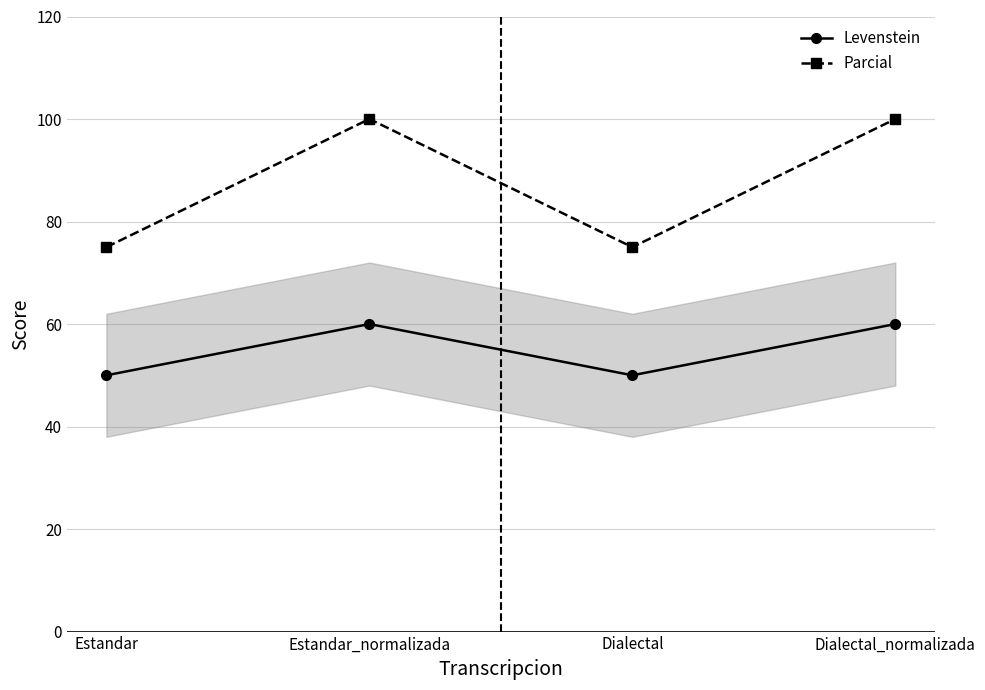

What is the value of the Levenstein point at the 4th from the left?

60